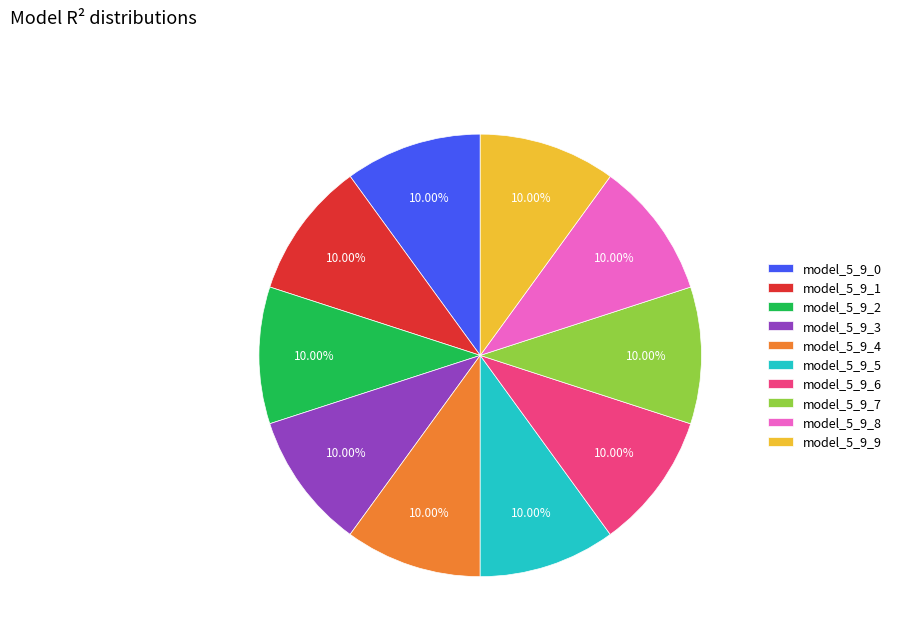

Is model_5_9_7 the majority of the pie?

No